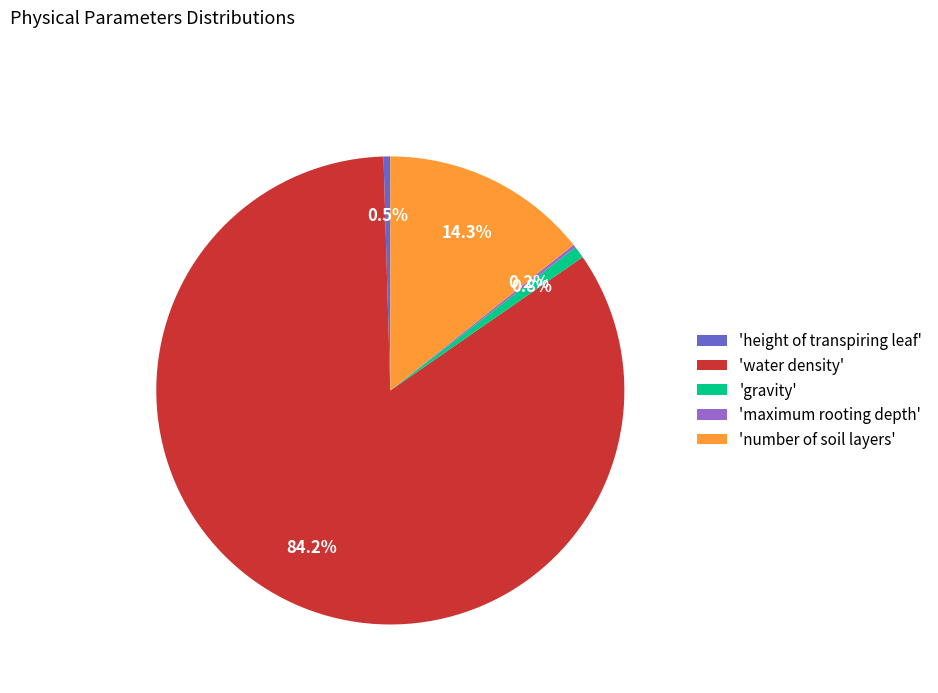

Which slice represents more than half of the pie?

'water density'